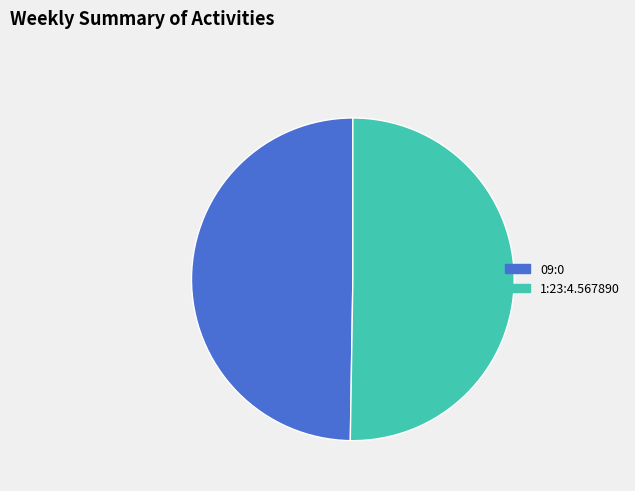

Which slice is the smallest?

09:0